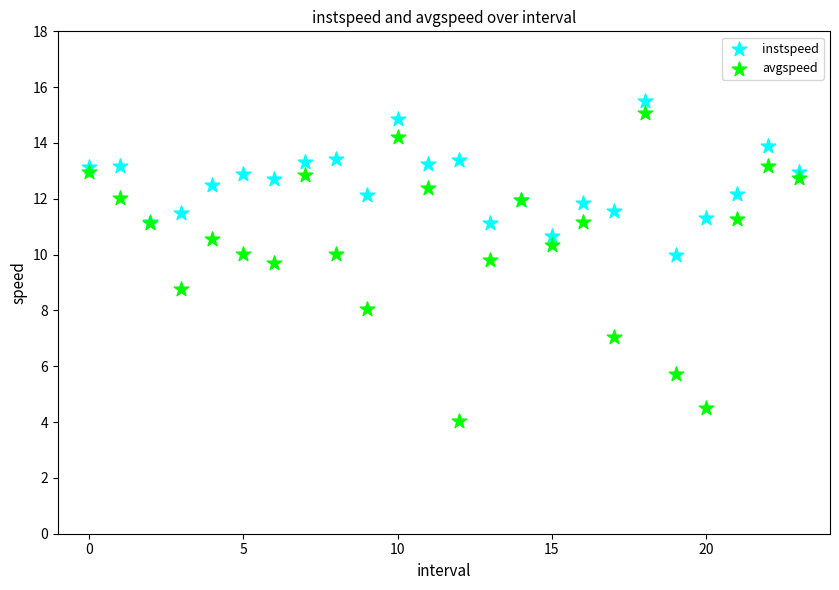

Which series has the largest Y range (max minus min)?

avgspeed